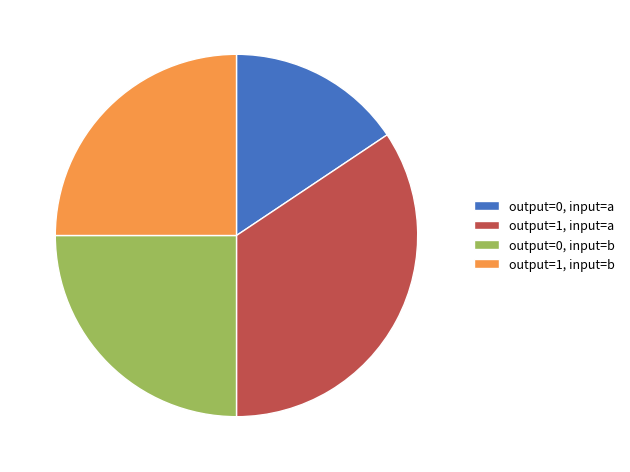

Do output=1, input=b and output=1, input=a together represent more than half of the pie?

Yes